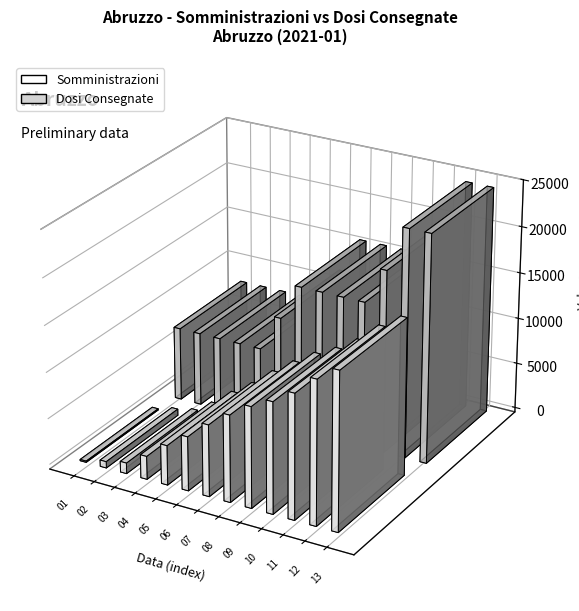

Between 2021-01-03 and 2021-01-12, which is larger?

2021-01-12